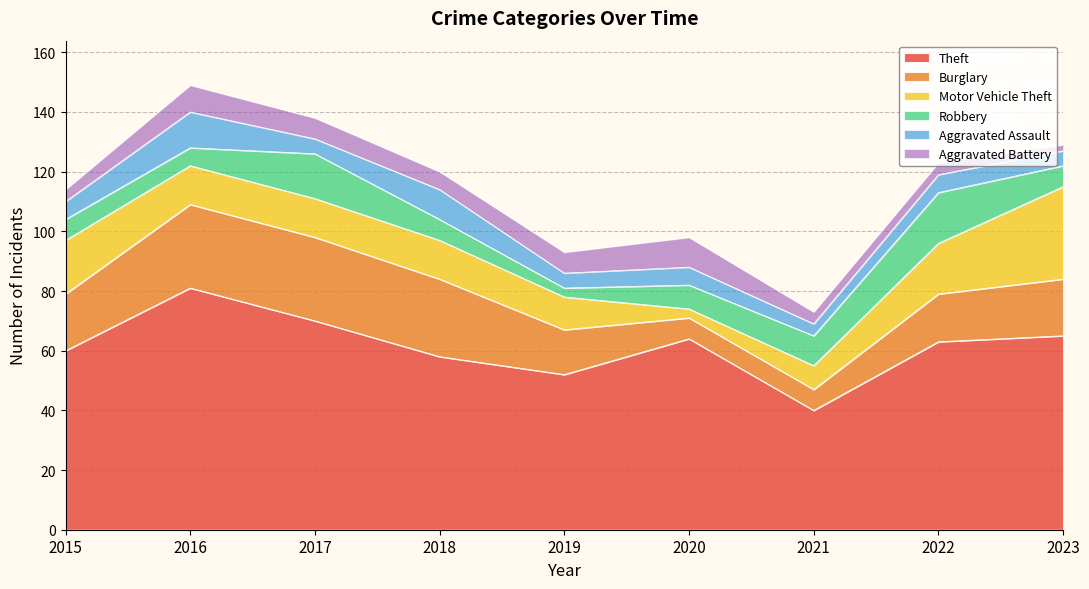

What is the spread (max minus min) of values at 2020?

61